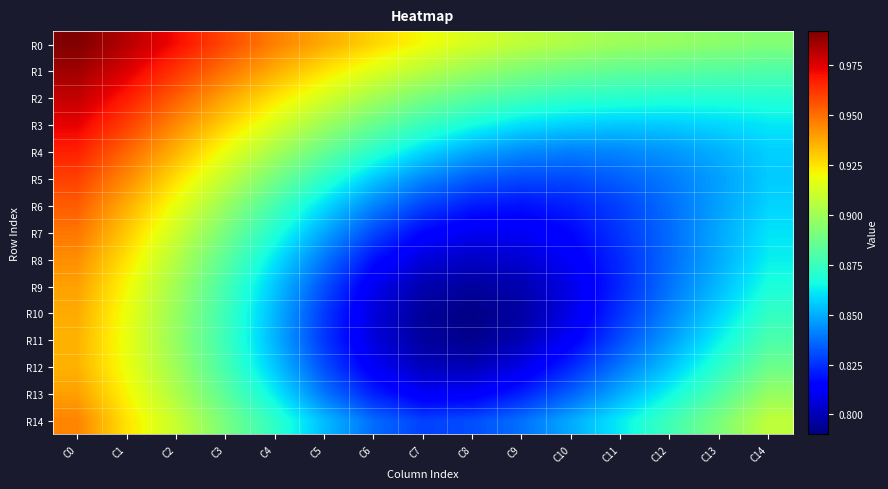

How many distinct data groups are displayed?

15